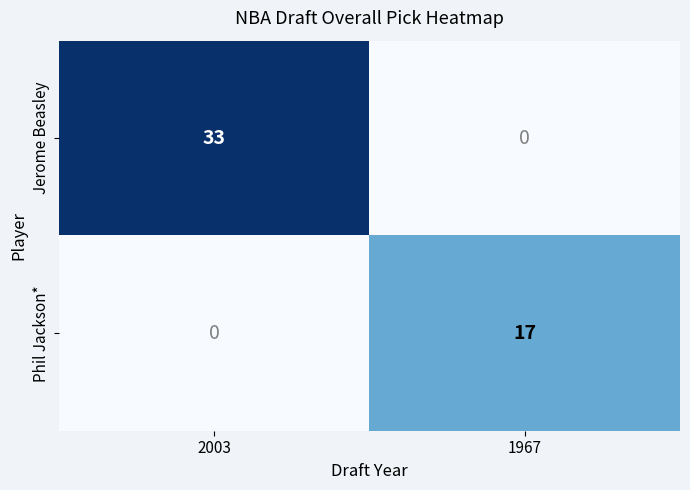

How many data points does each series have?

2